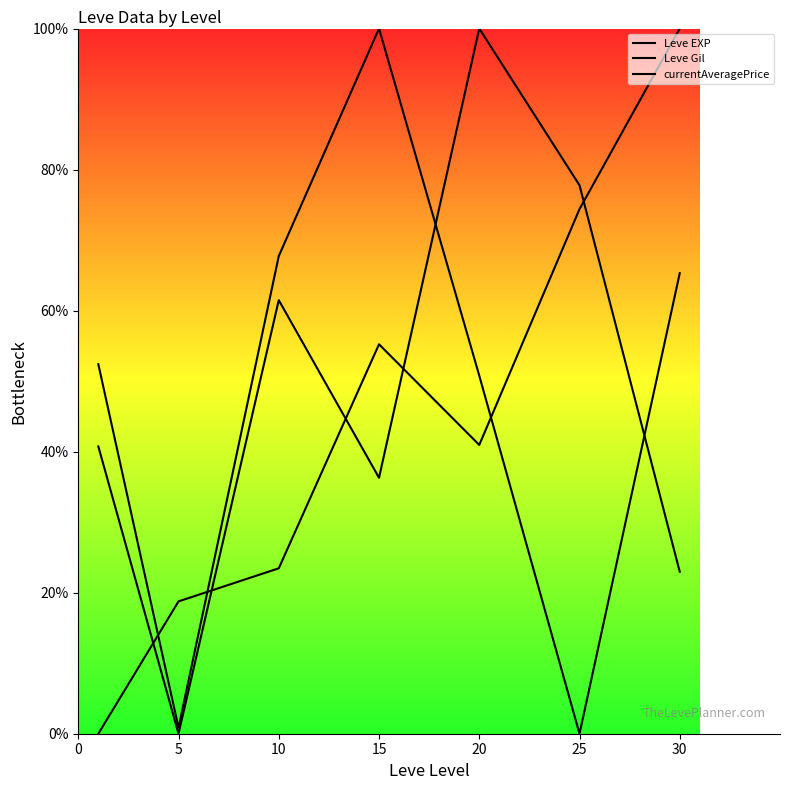

What is the value of the Leve Gil point at the 3rd from the left?

23.5